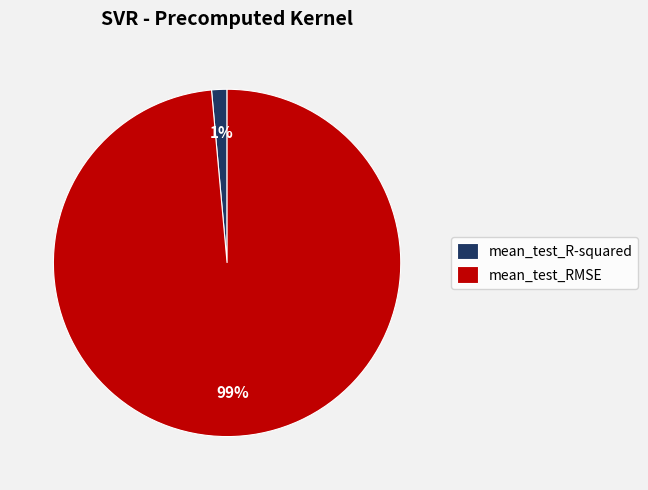

Is the sum of mean_test_RMSE and mean_test_R-squared greater than half?

Yes